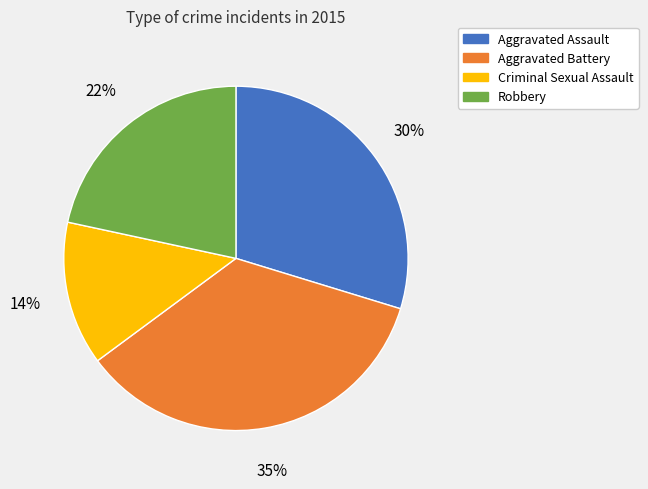

How many slices are in this pie chart?

4